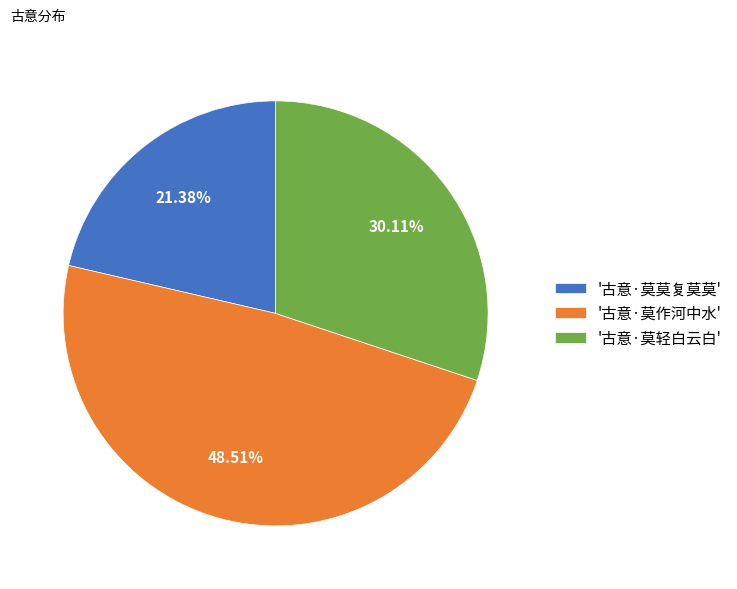

Does '古意·莫莫复莫莫' account for over 50% of the chart?

No